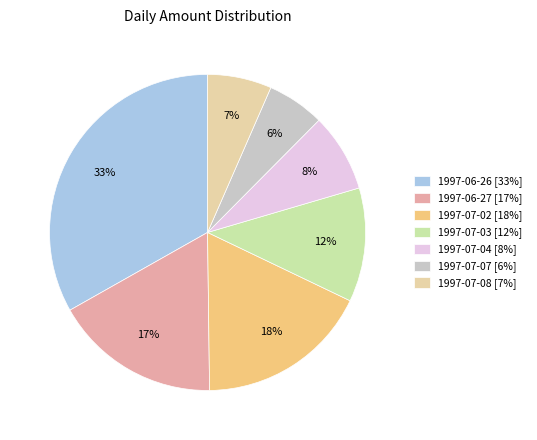

What percentage is the 1997-07-07 slice, to the nearest percent?

6%